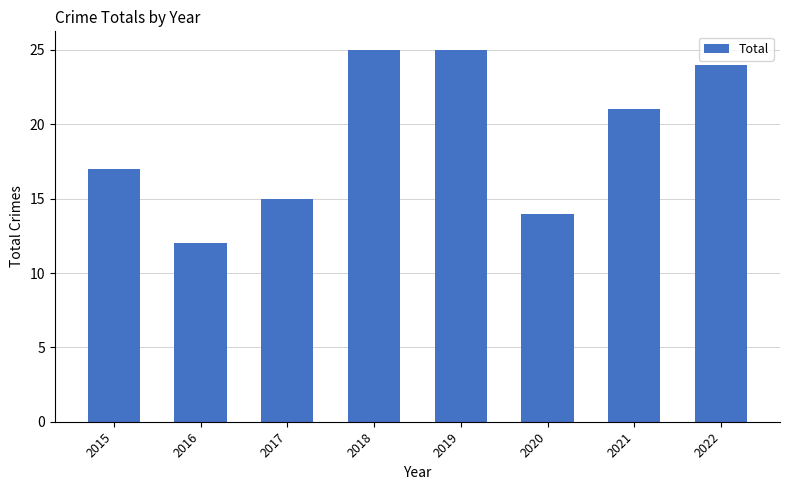

True or false: the data shows 15 at 2018.

False